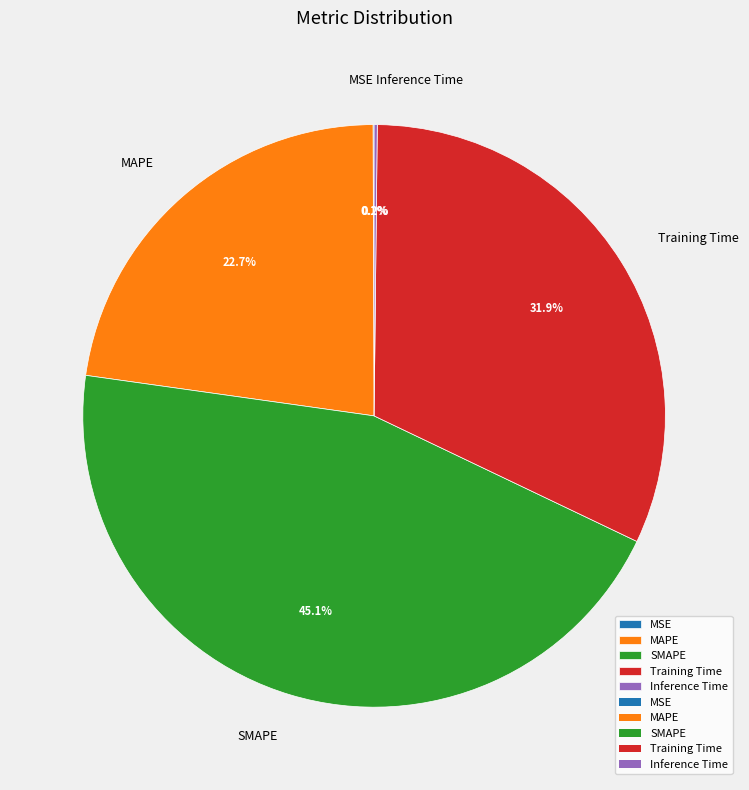

To the nearest percent, what is the combined percentage of SMAPE and MAPE?

68%